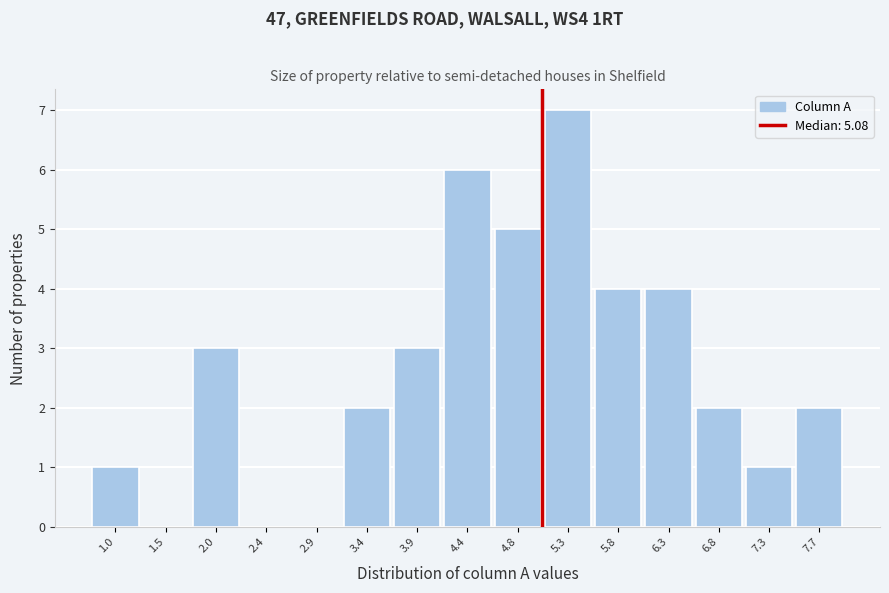

What is the height of the bar covering 6.05 to 6.55 on the x-axis? Neither the bar edges nor the heights are printed on the chart, so give them approximately, as read against the axes.

4